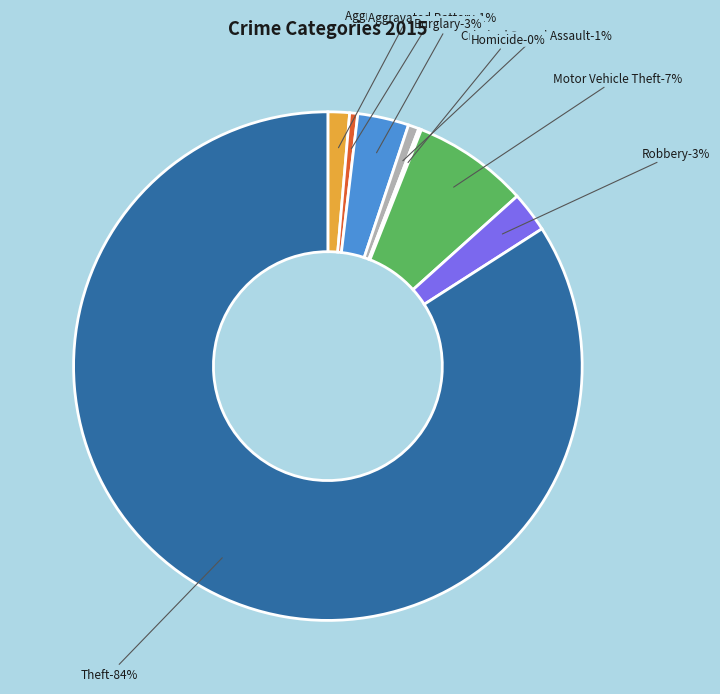

Combined, do Motor Vehicle Theft and Aggravated Assault account for over 50%?

No